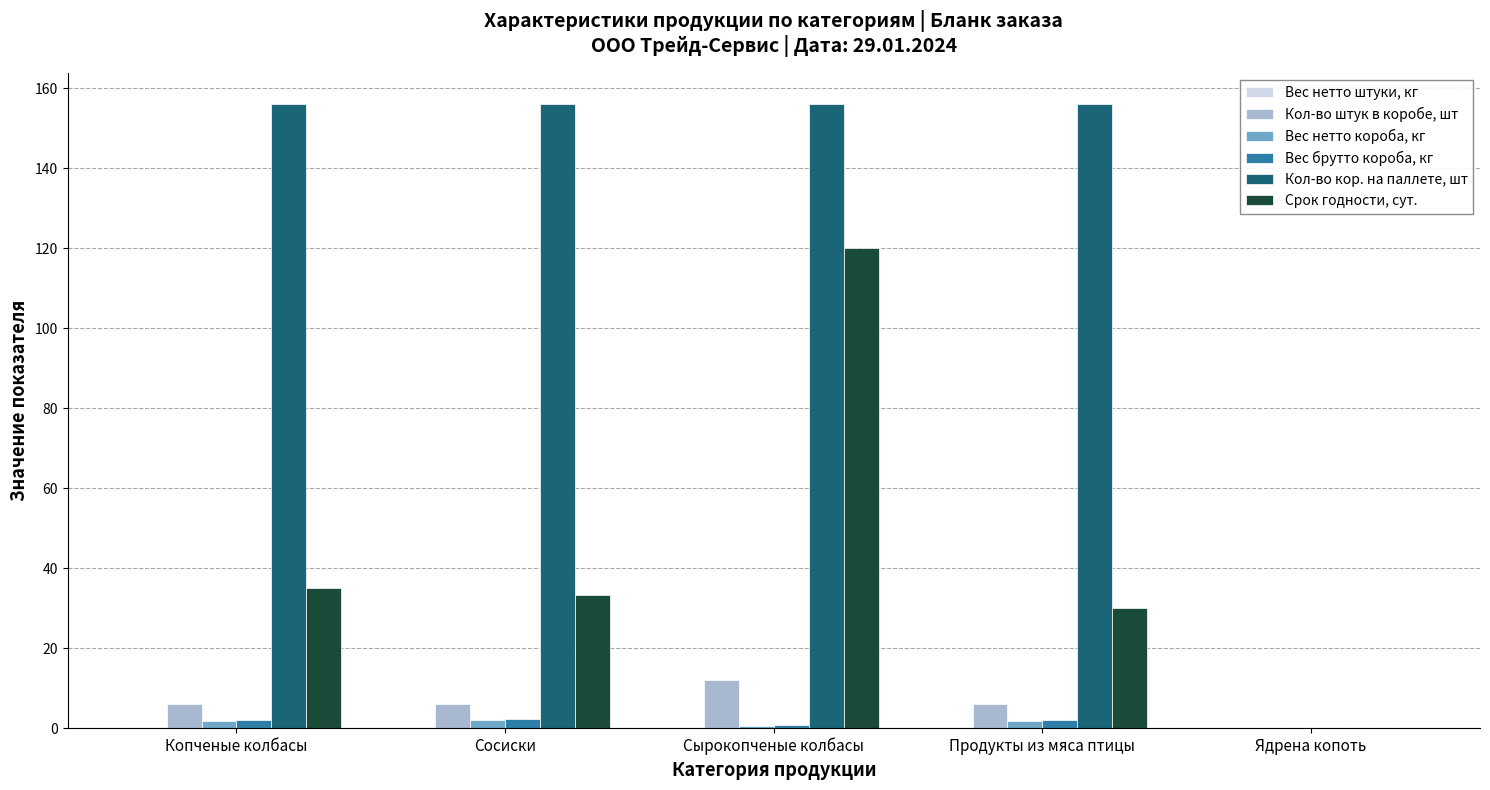

Count the number of data series in this chart.

6